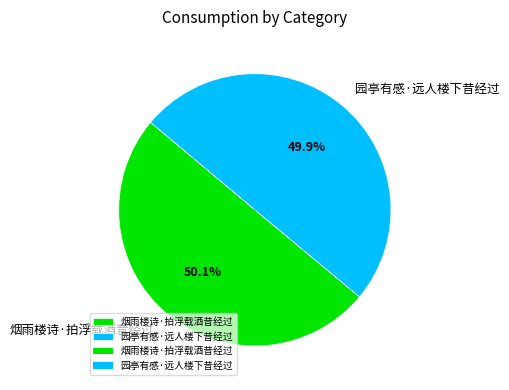

What is the total percentage of 烟雨楼诗·拍浮载酒昔经过 and 园亭有感·远人楼下昔经过?

100.0%